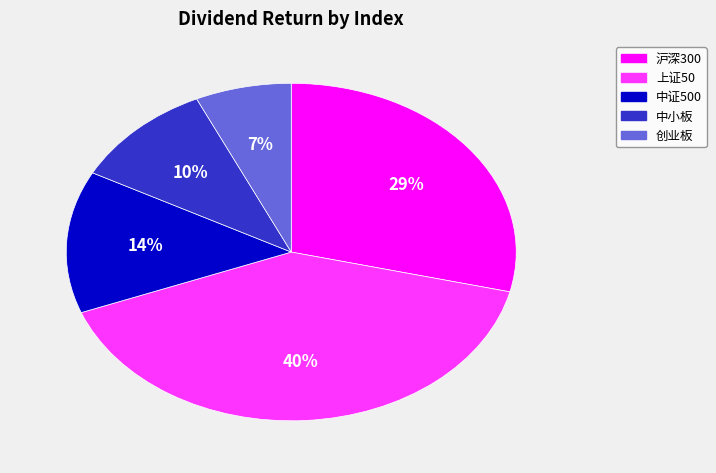

Which slice is the smallest?

创业板